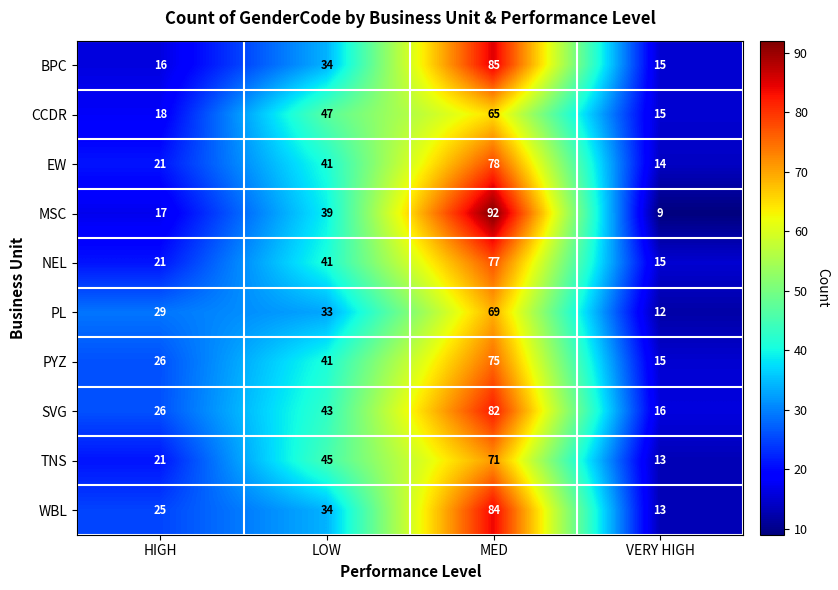

At how many categories does at least one series exceed 79?

1